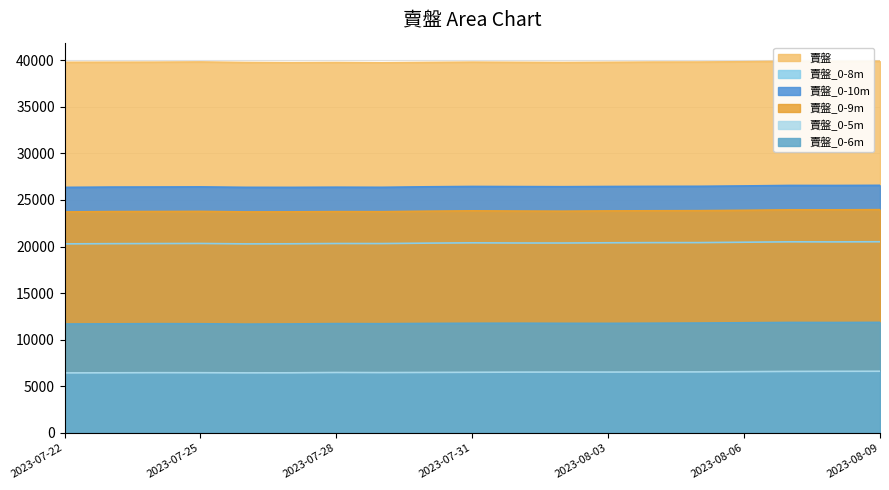

Rank the series by their maximum value, from lowest to highest.

賣盤_0-5m, 賣盤_0-6m, 賣盤_0-8m, 賣盤_0-9m, 賣盤_0-10m, 賣盤